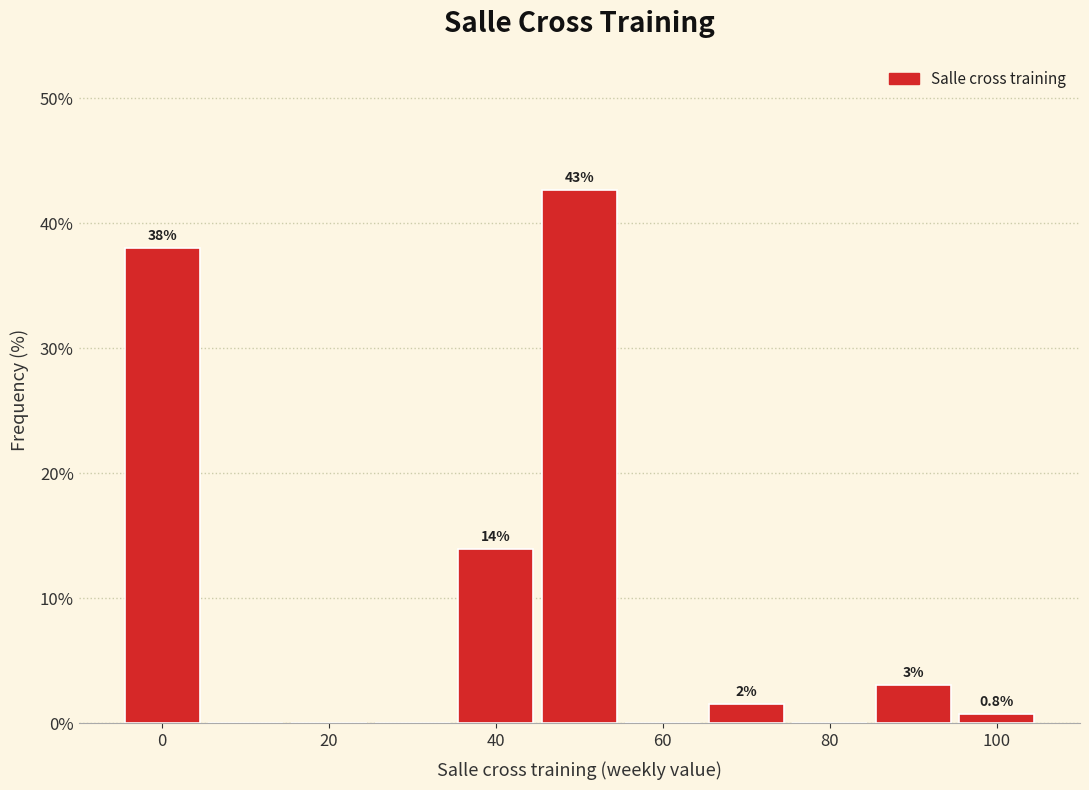

Over which range of the x-axis is the bar tallest?

45 to 55